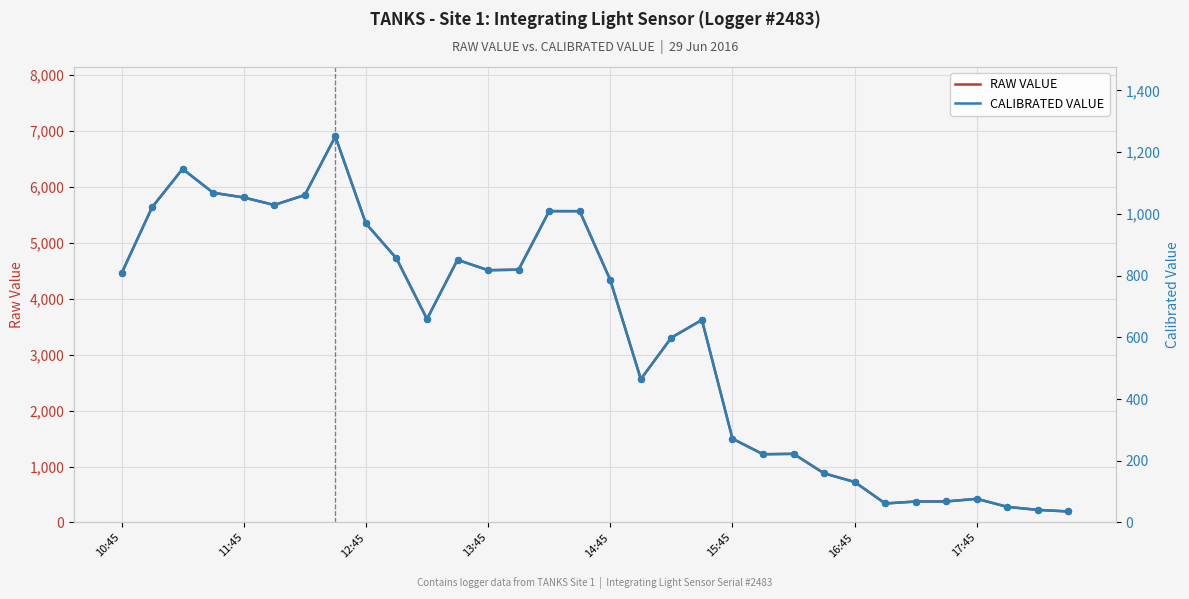

Which series reaches the minimum Y coordinate?

CALIBRATED VALUE